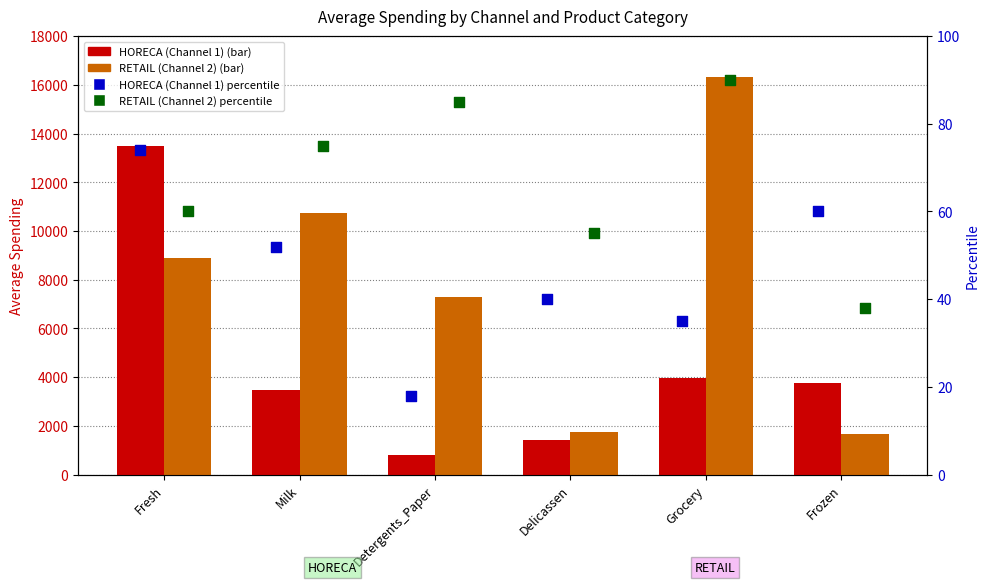

Which series has the largest total across all categories?

RETAIL (Channel 2)